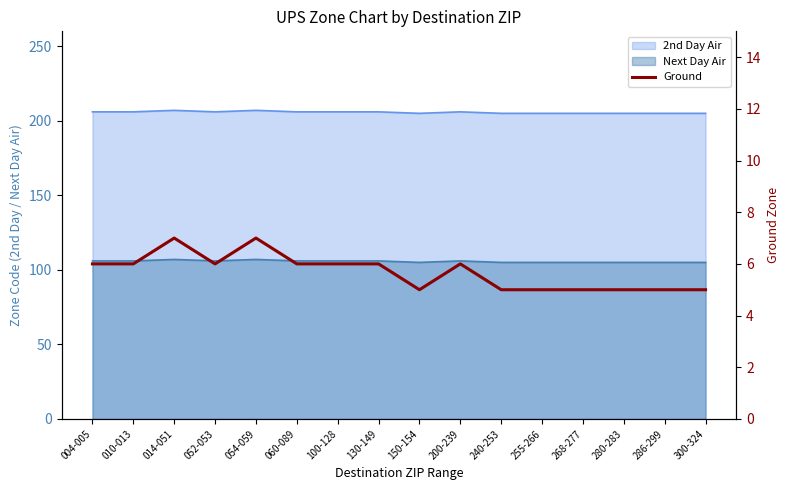

Rank the categories by value from lowest to highest.

150-154, 240-253, 255-266, 268-277, 280-283, 286-299, 300-324, 004-005, 010-013, 052-053, 060-089, 100-128, 130-149, 200-239, 014-051, 054-059